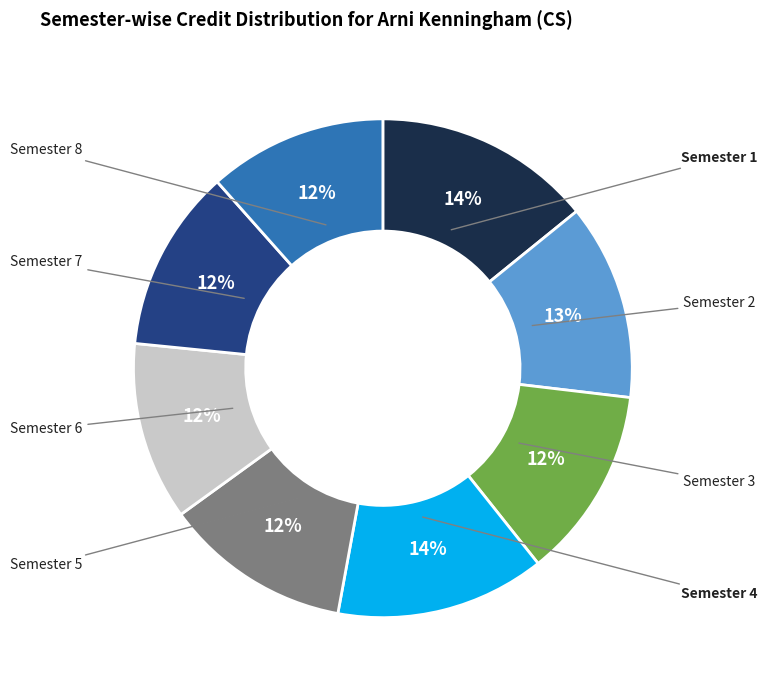

What is the largest slice in the pie chart?

Semester 1